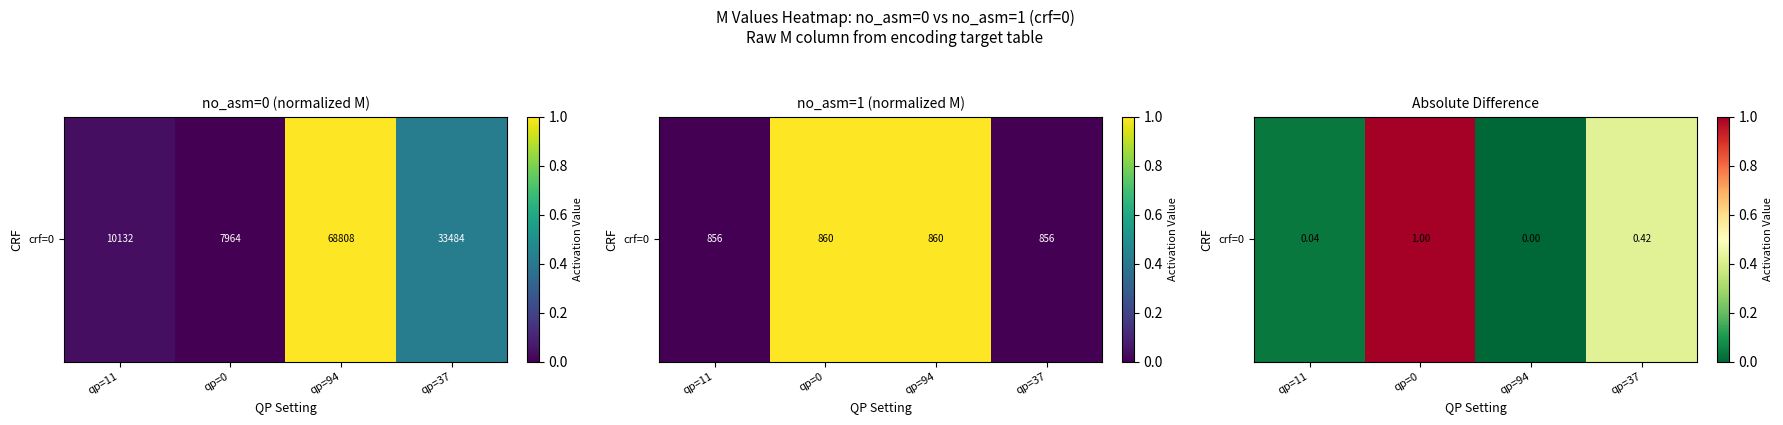

True or false: the data shows 0.4 at qp=37.

True